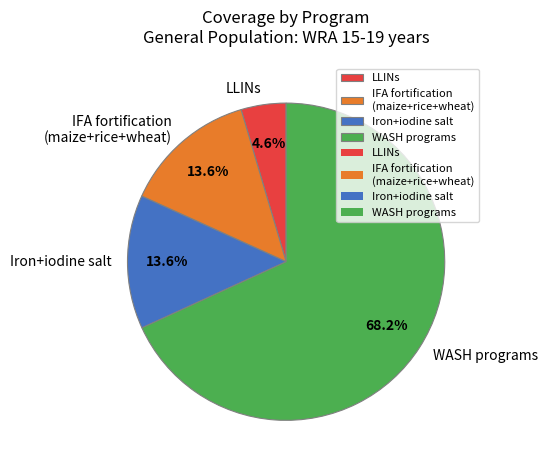

Is the sum of IFA fortification (maize+rice+wheat) and Iron+iodine salt greater than half?

No